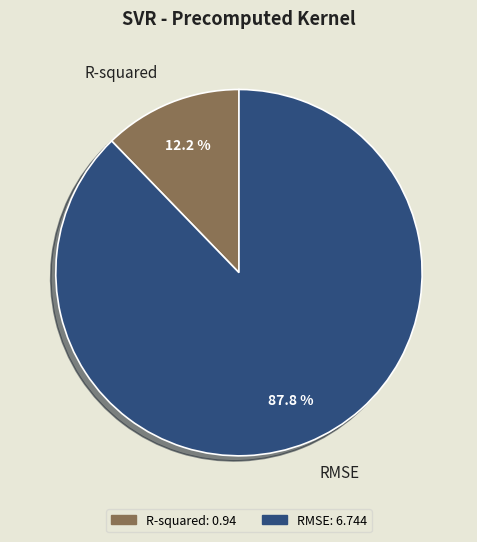

Count the number of slices in the pie.

2